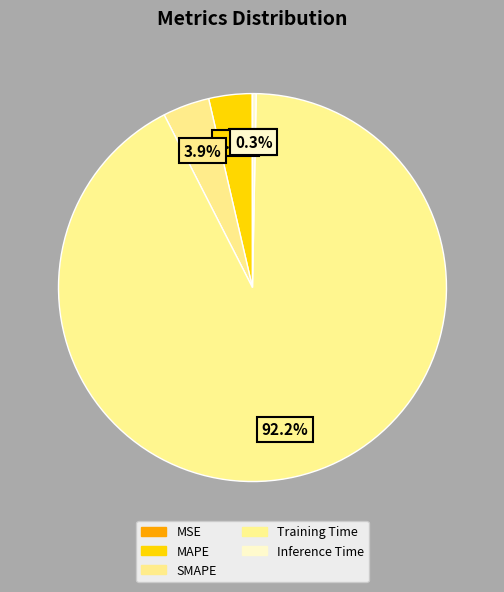

Count the number of slices in the pie.

5